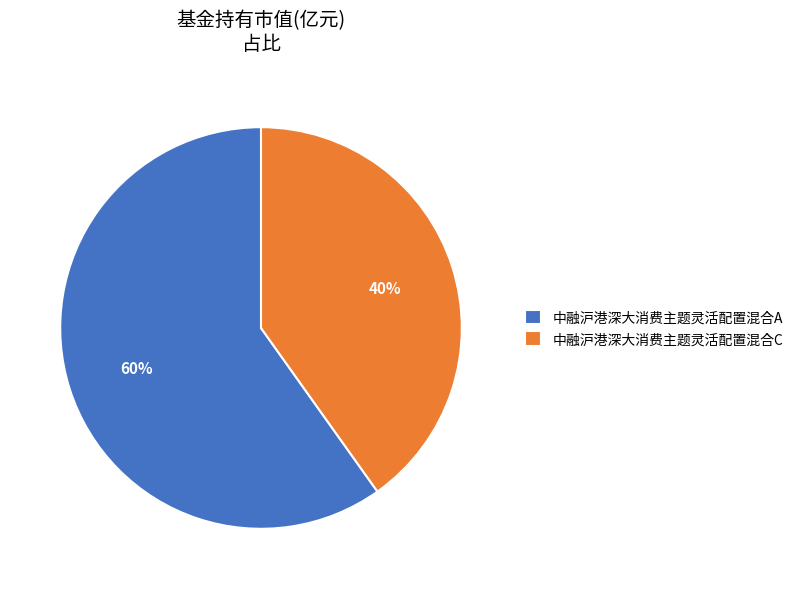

To the nearest percent, what percentage of the pie is 中融沪港深大消费主题灵活配置混合A?

60%